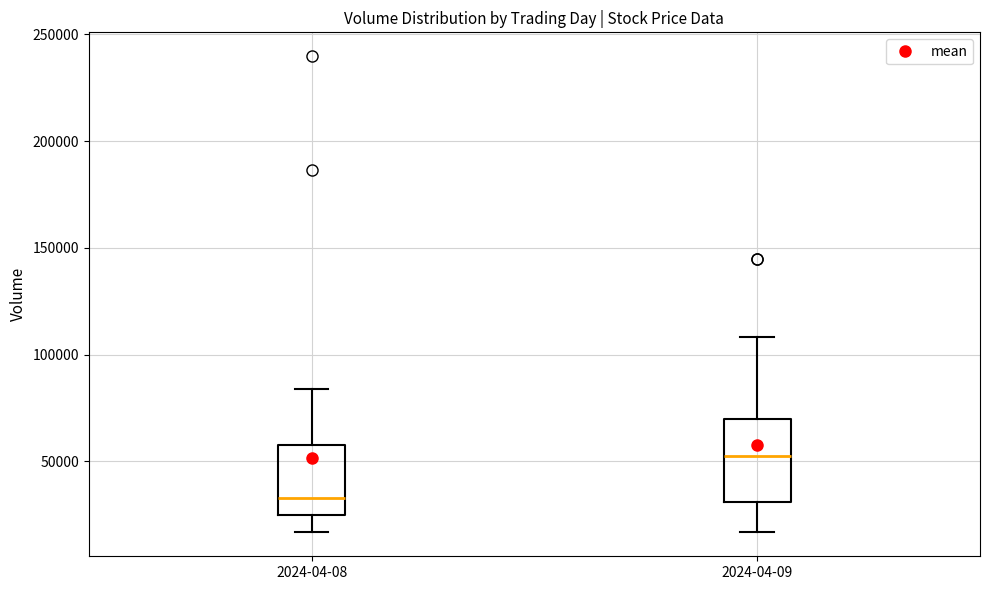

Reading left to right, transcribe this box plot: for each box, give where its median line is, the range the box spans, and where its two whiskers end, as read against the y-axis. The values are not printed on the chart, so give them approximately, as read against the axis.

2024-04-08: median 35000, box 25000 to 60000, whiskers 15000 to 85000
2024-04-09: median 50000, box 30000 to 70000, whiskers 15000 to 110000